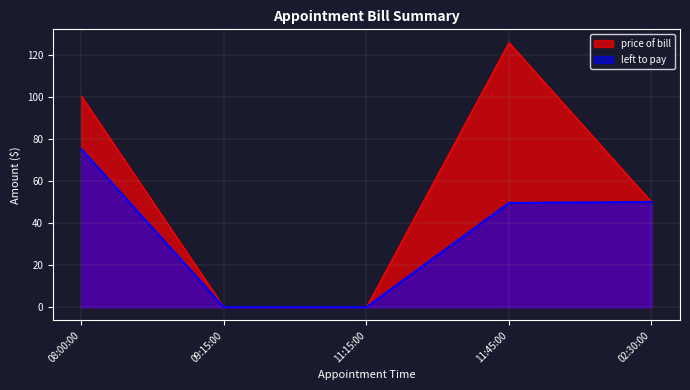

Which category has the lowest value in the price of bill series?

09:15:00